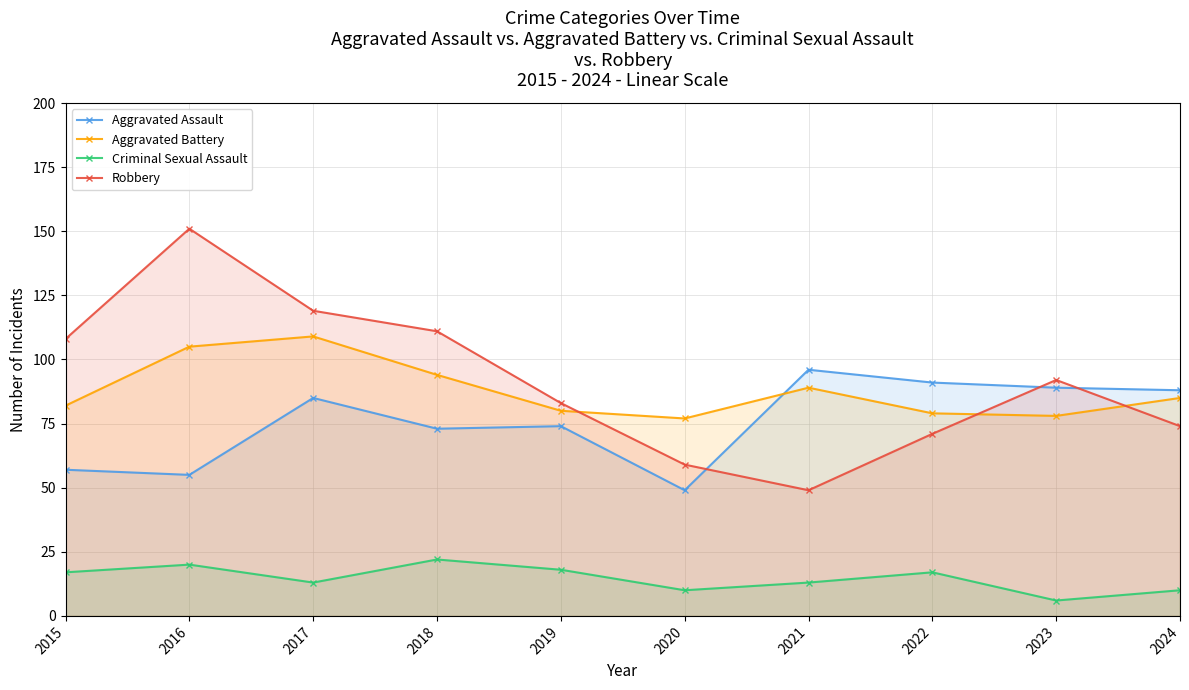

Reading right to left, what are all the values shown in this chart?

Aggravated Assault: 2024=88	2023=89	2022=91	2021=96	2020=49	2019=74	2018=73	2017=85	2016=55	2015=57
Aggravated Battery: 2024=85	2023=78	2022=79	2021=89	2020=77	2019=80	2018=94	2017=109	2016=105	2015=82
Criminal Sexual Assault: 2024=10	2023=6	2022=17	2021=13	2020=10	2019=18	2018=22	2017=13	2016=20	2015=17
Robbery: 2024=74	2023=92	2022=71	2021=49	2020=59	2019=83	2018=111	2017=119	2016=151	2015=108